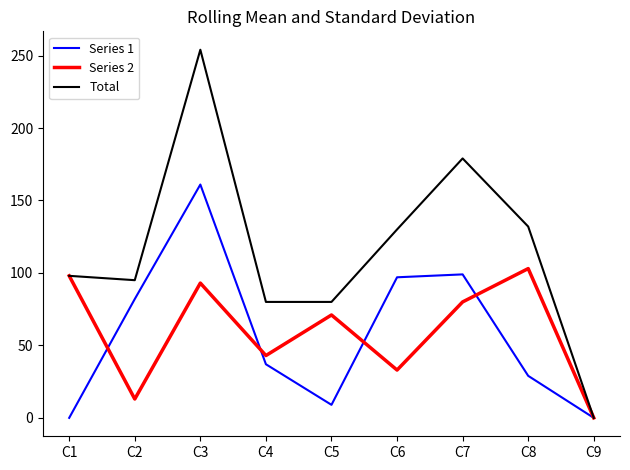

Rank the series at C3 from highest to lowest value.

Total, Series 1, Series 2